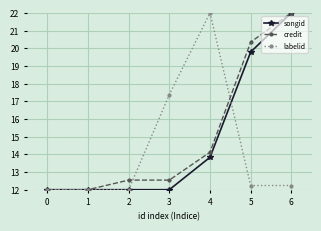

What are all the series names shown in the legend?

songid, credit, labelid